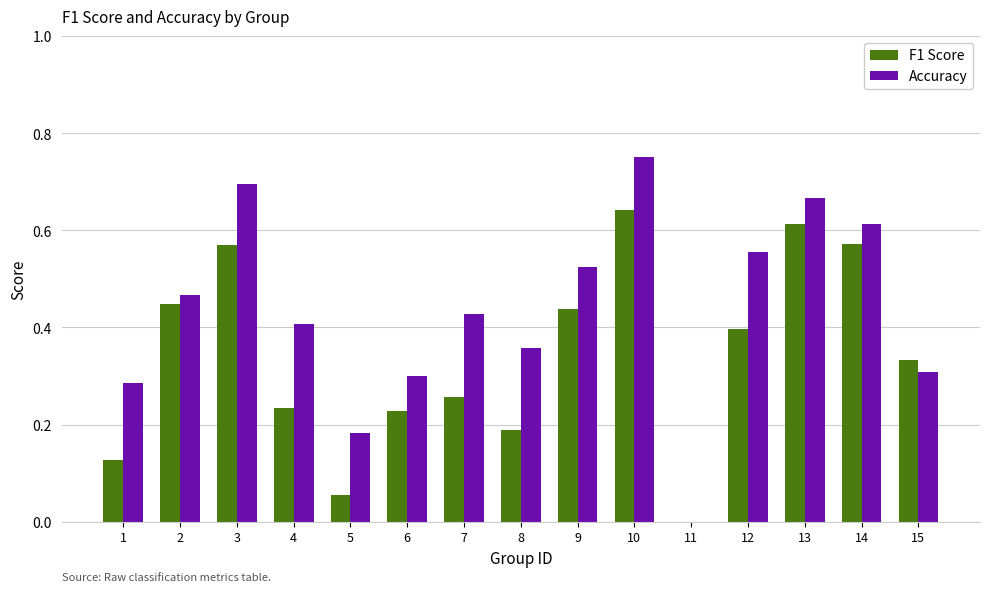

True or false: Accuracy has a value of 0.7 at 3.

True